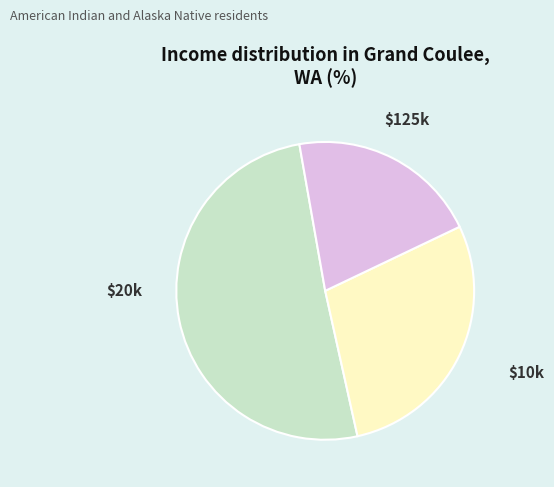

Does any single category account for the majority?

Yes